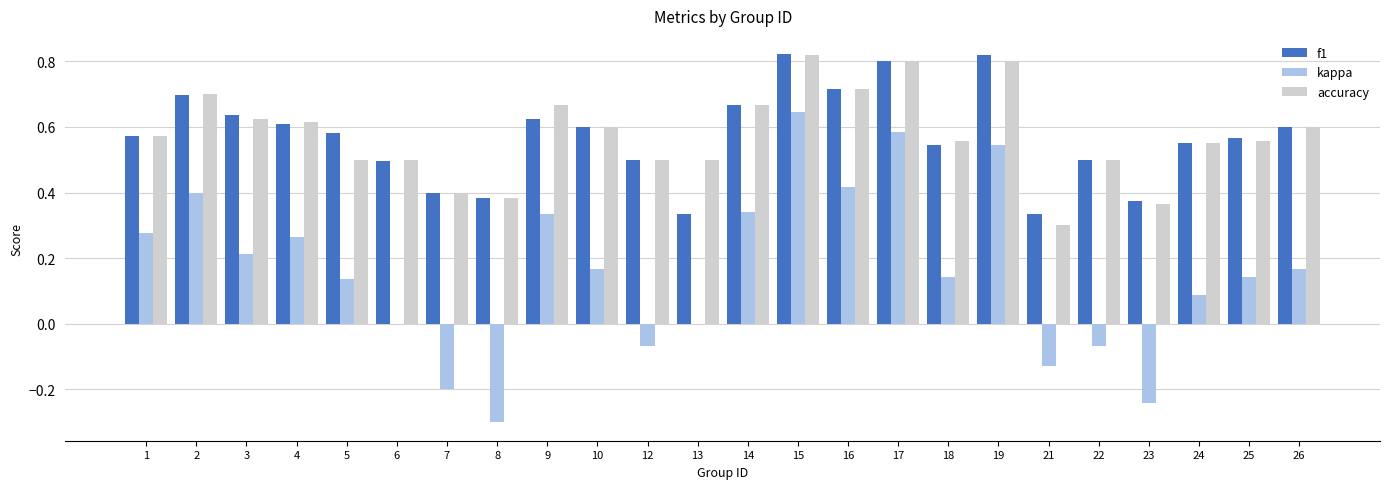

How many accuracy values are between 0 and 1?

24